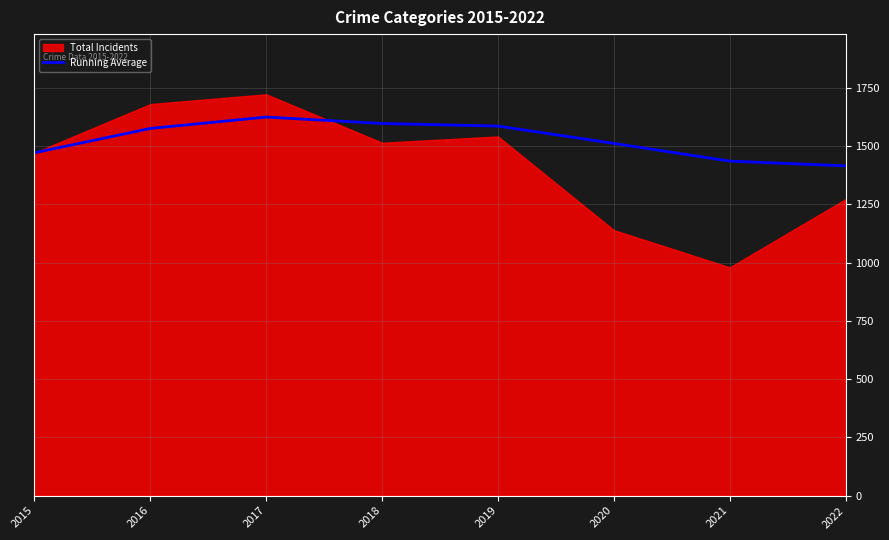

What is the highest value of the Running Average series?

1625.3